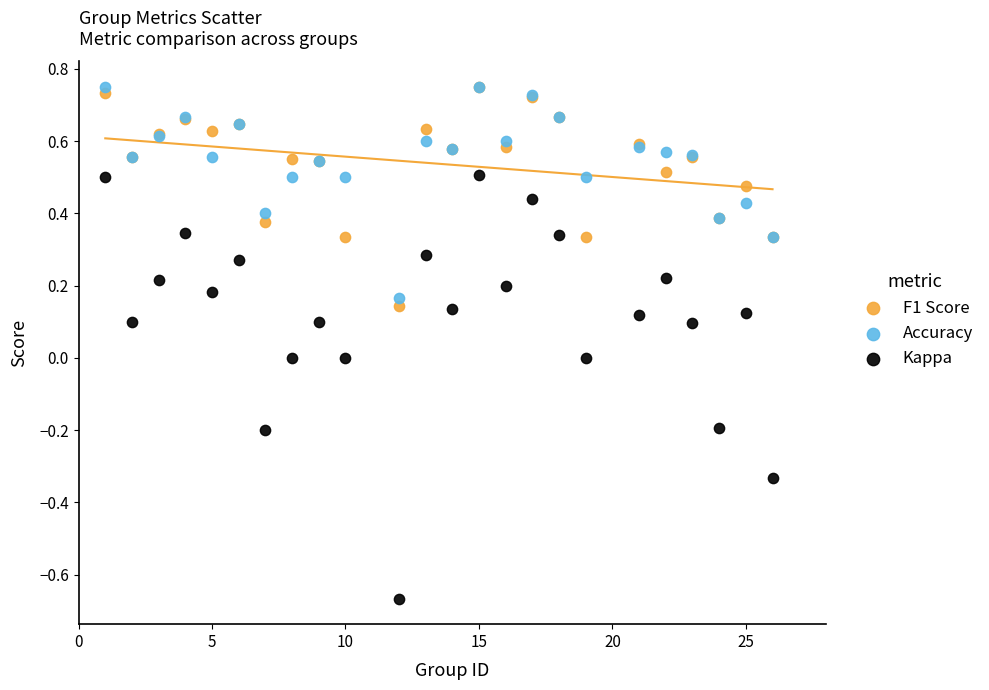

What are all the series names shown in the legend?

F1 Score, Accuracy, Kappa